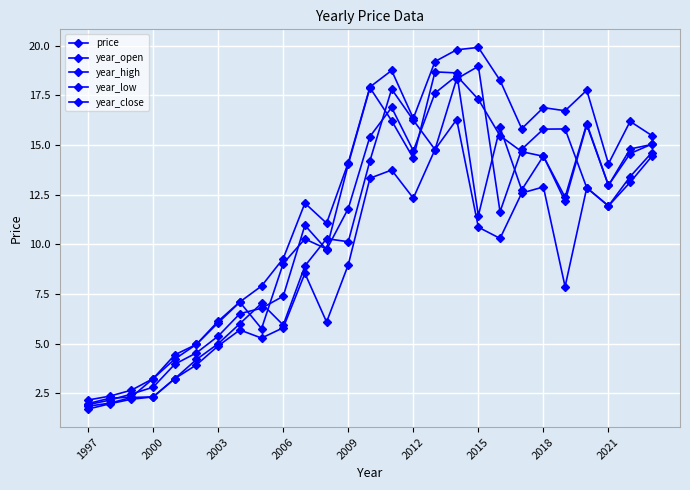

Which series has the largest total across all categories?

year_high